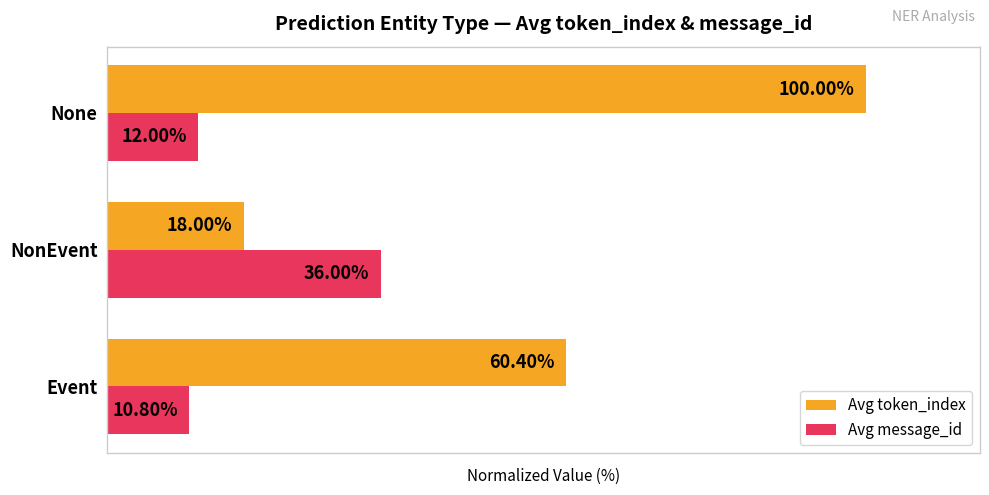

At which category does the chart reach its peak across all series?

None